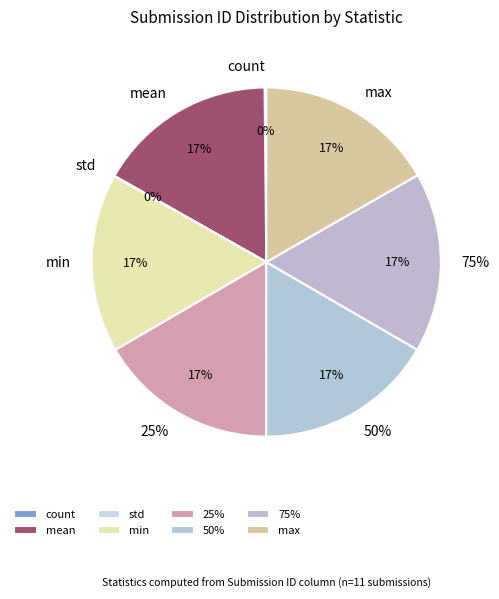

Does mean represent more than half of the total?

No